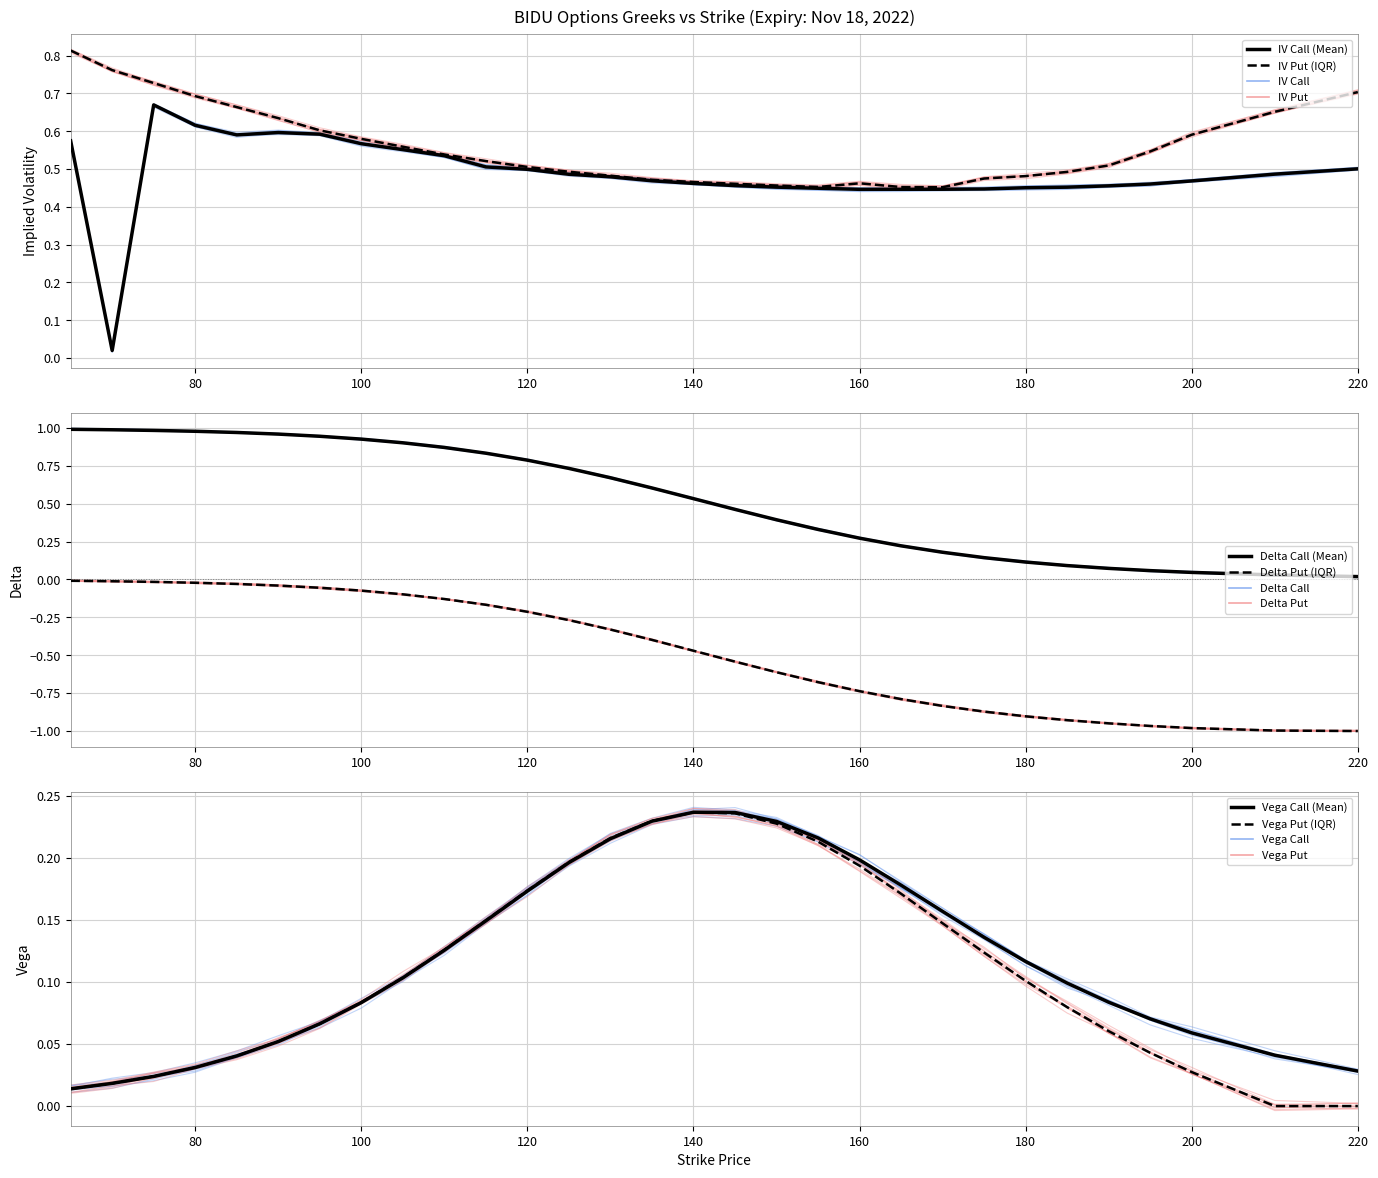

What is the difference between the maximum and minimum values in the Delta Put (IQR) series?

1.0